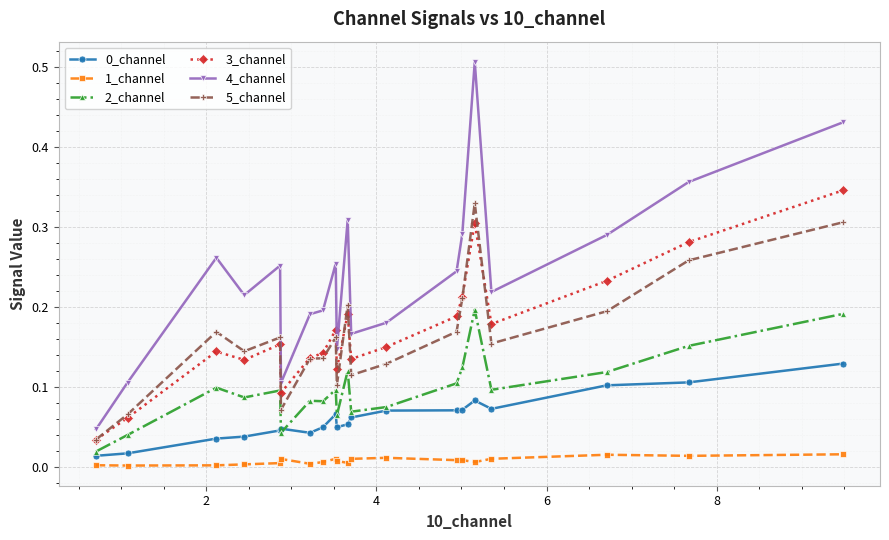

How many lines are shown in the chart?

6